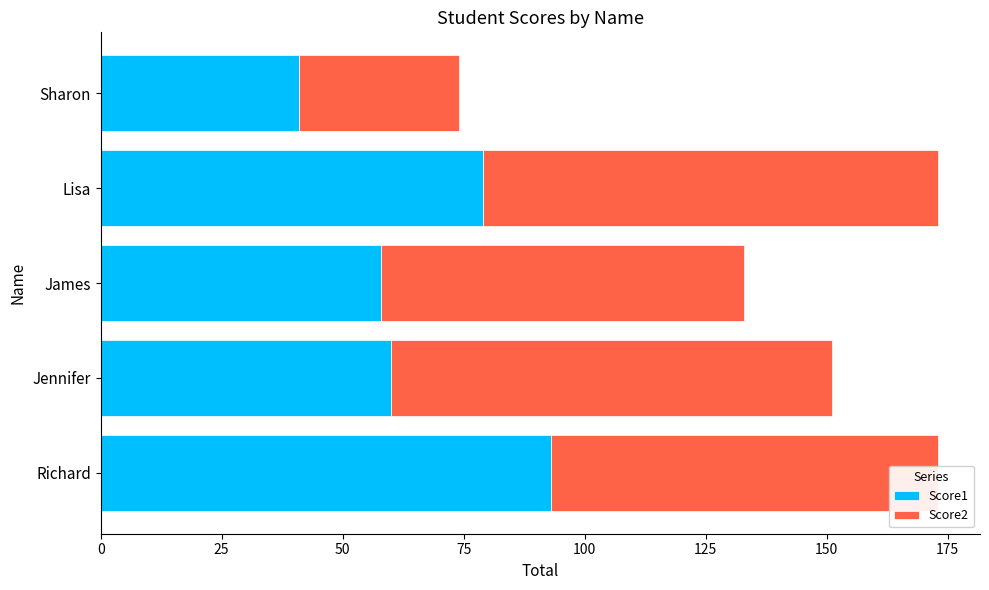

What is the total value across all series at James?

133